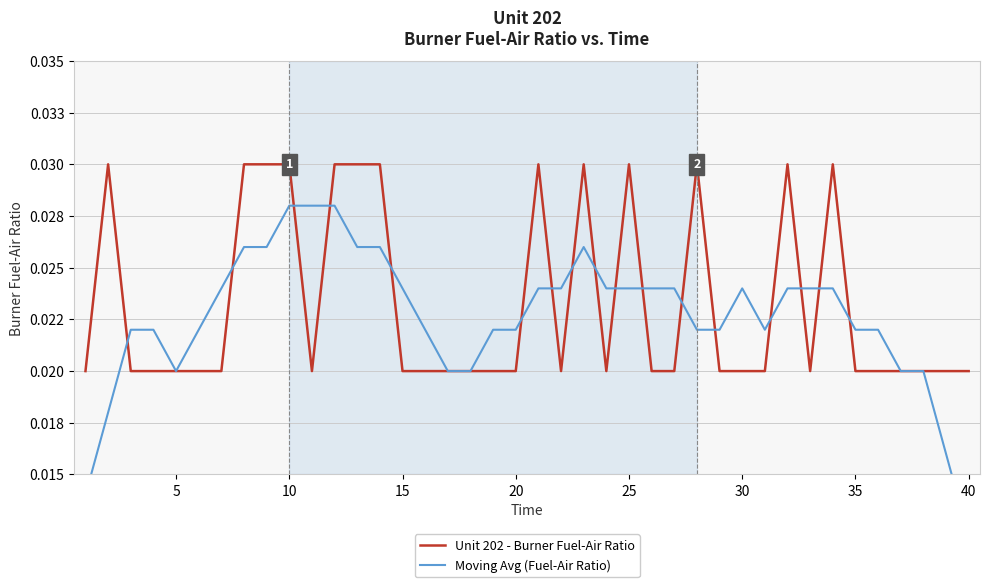

True or false: Unit 202 - Burner Fuel-Air Ratio and Moving Avg (Fuel-Air Ratio) intersect in this chart.

True